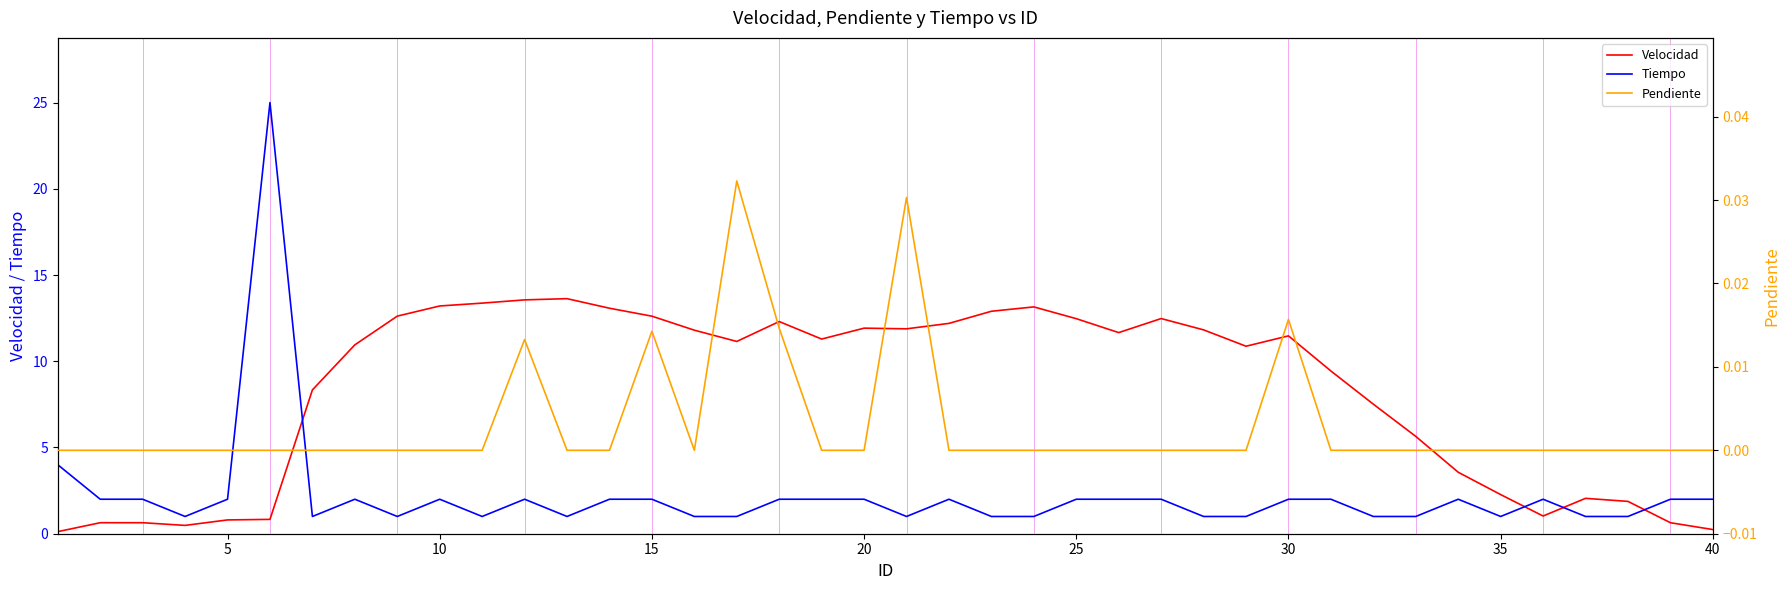

Is it true that Tiempo equals 2.0 at 10?

True